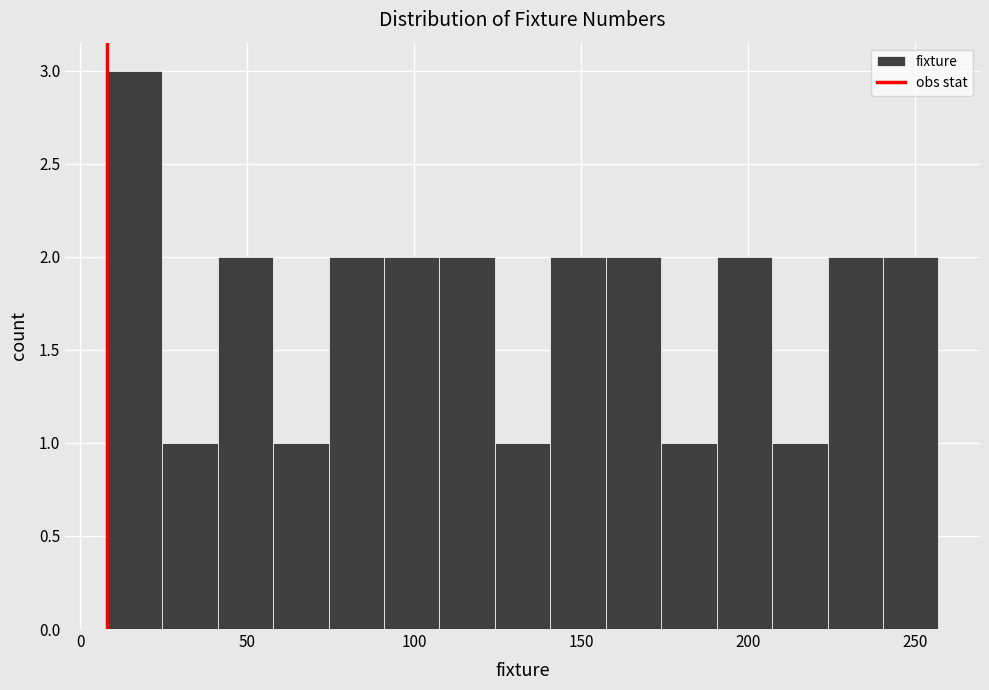

Around what value on the x-axis is the tallest bar? Give the approximate position of its centre, as read against the axis.

15